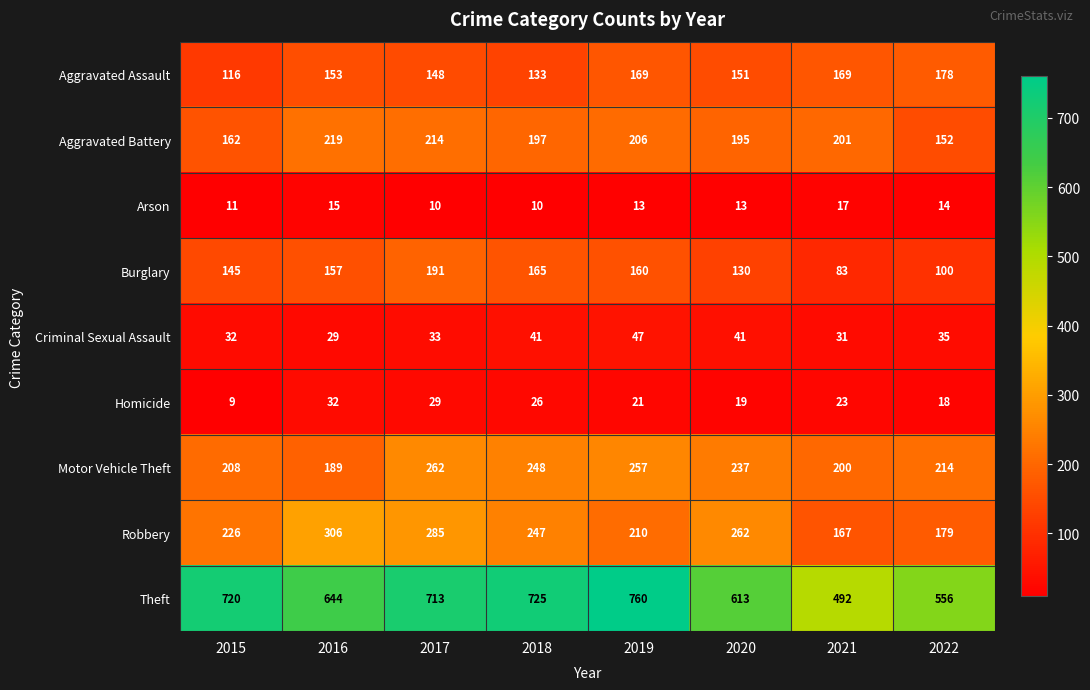

What is the sum of the Arson values at 2022 and 2021?

31